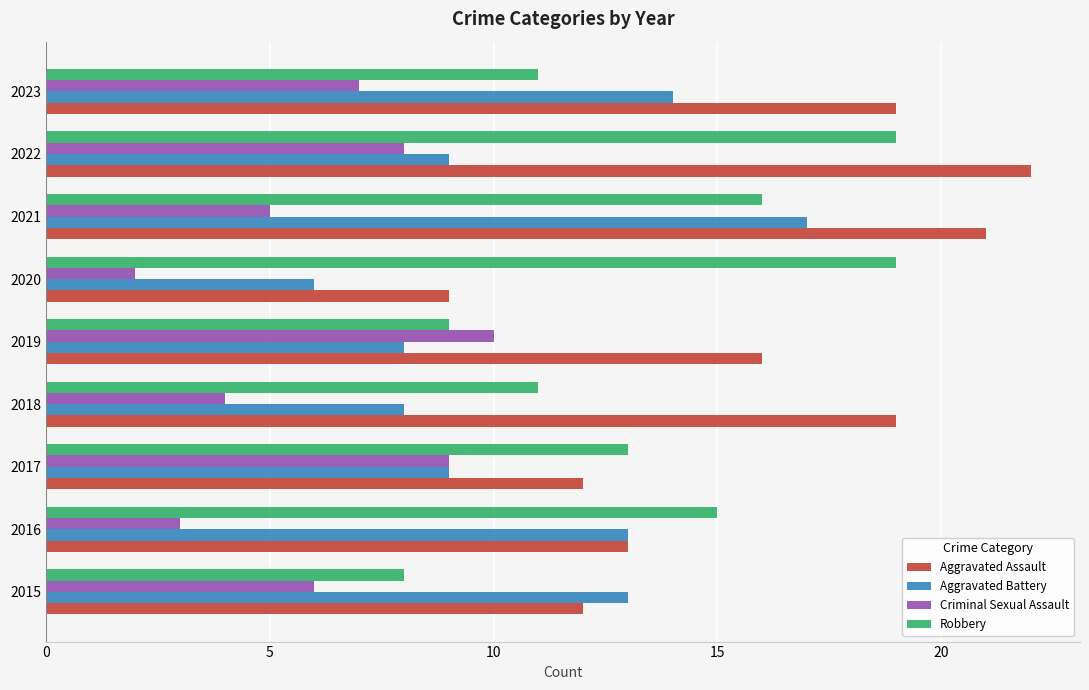

How many values in the Aggravated Assault series are below 16?

4